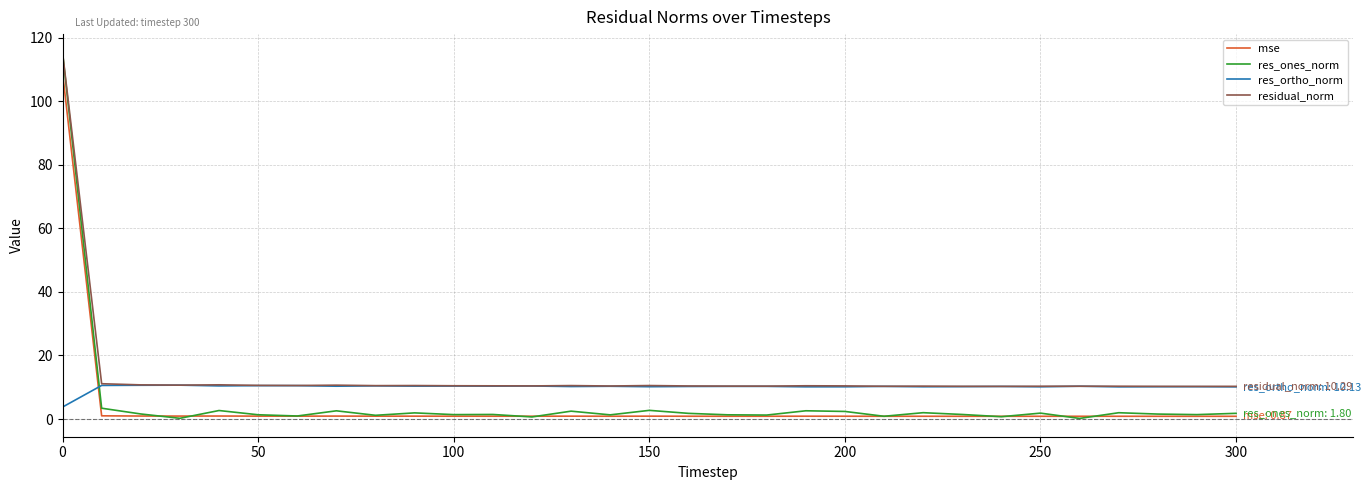

What is the minimum value for res_ortho_norm?

3.8